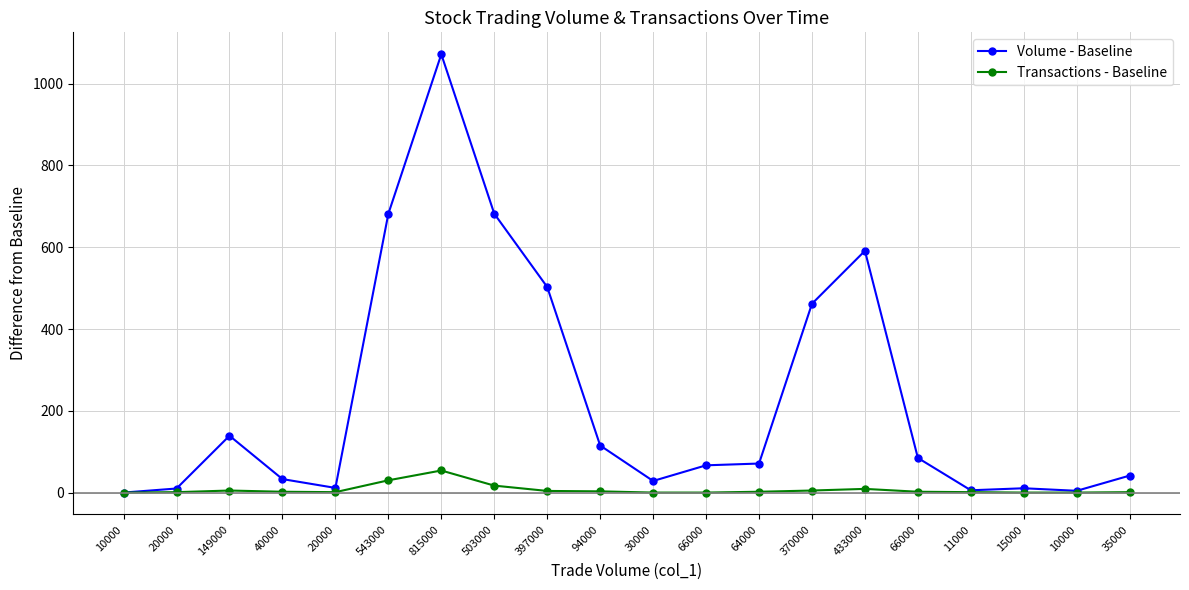

What value does the Volume - Baseline series have at 10000?

4.3